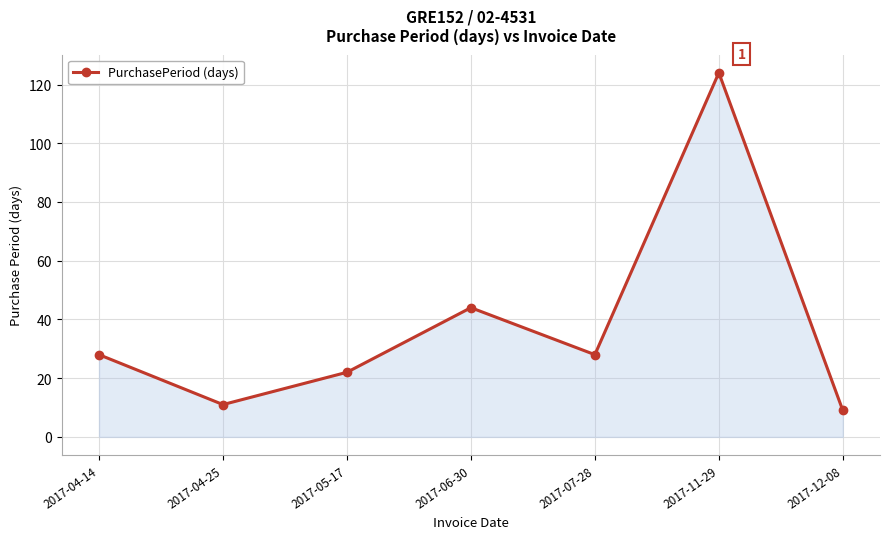

Where is the first local maximum?

2017-06-30